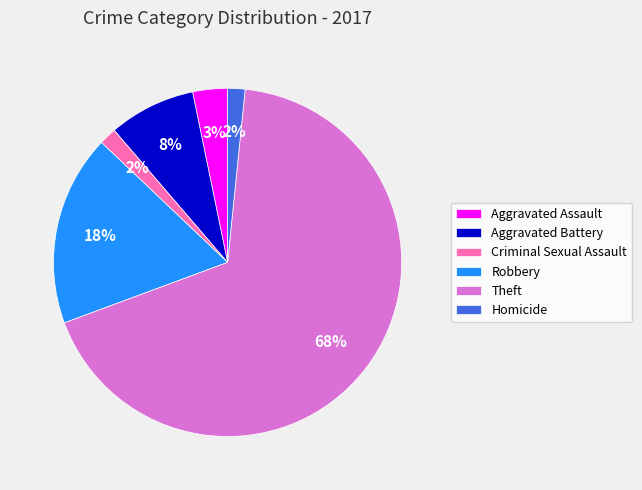

True or false: Theft accounts for 82% of the total.

False